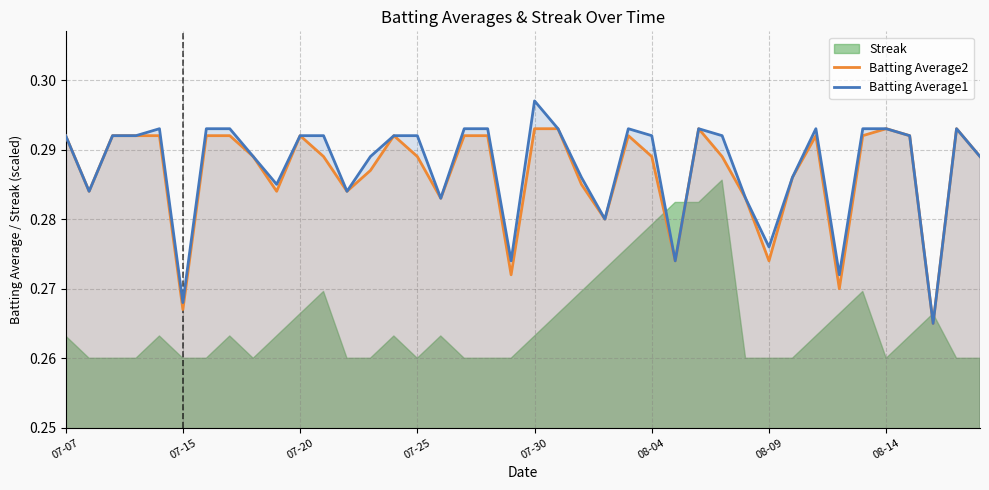

How many lines are shown in the chart?

2